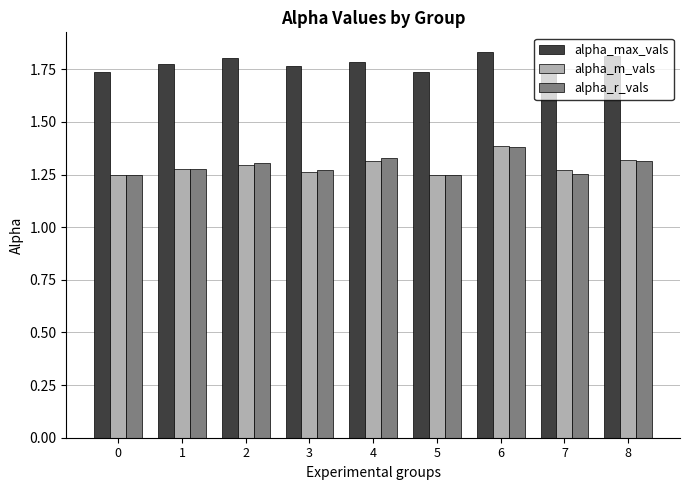

What are all the series names shown in the legend?

alpha_max_vals, alpha_m_vals, alpha_r_vals